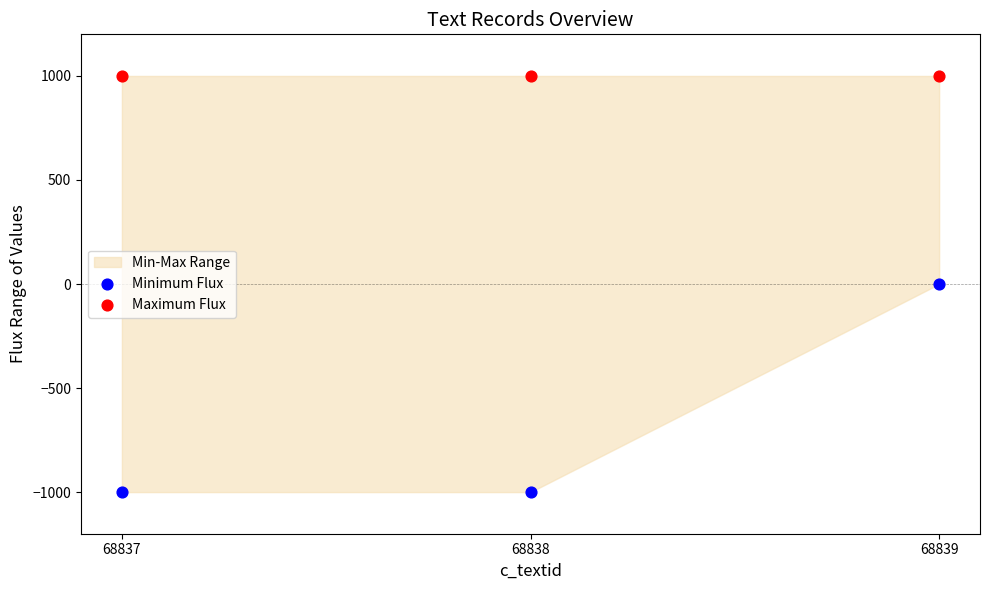

Across all data points, what is the average Y value?

167